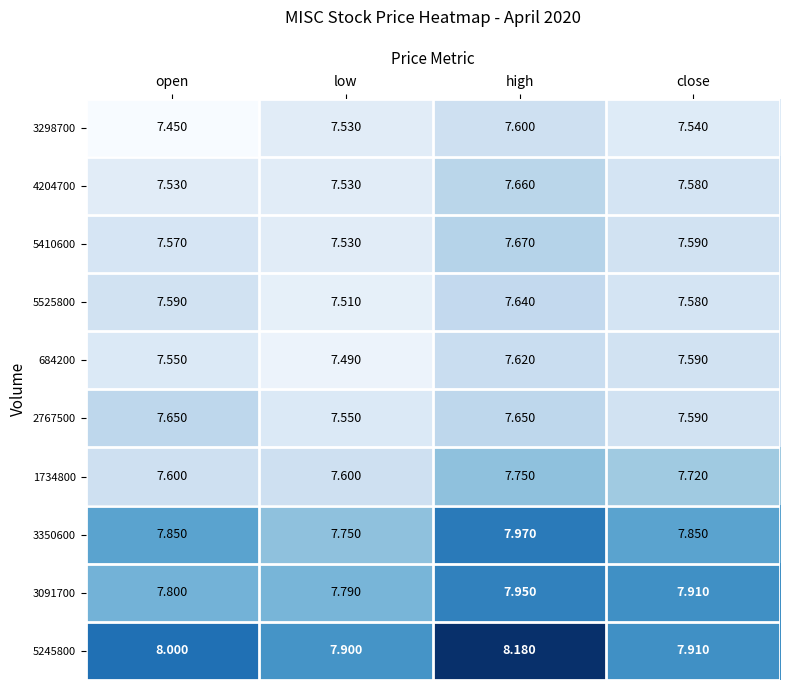

Which category has the highest value in the 4204700 series?

high